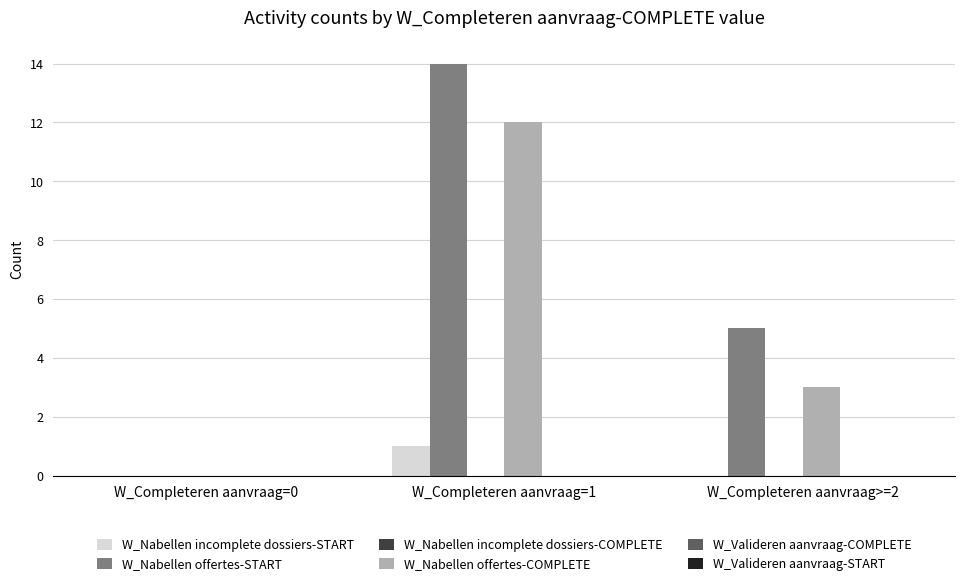

How many positive values does the W_Nabellen offertes-COMPLETE series have?

2